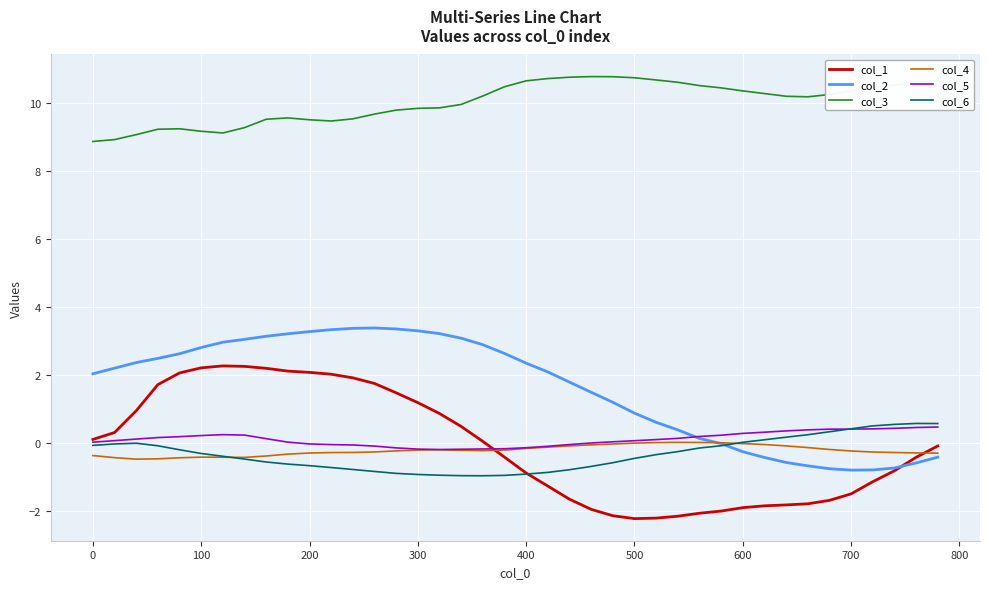

Count the number of categories in the chart.

40